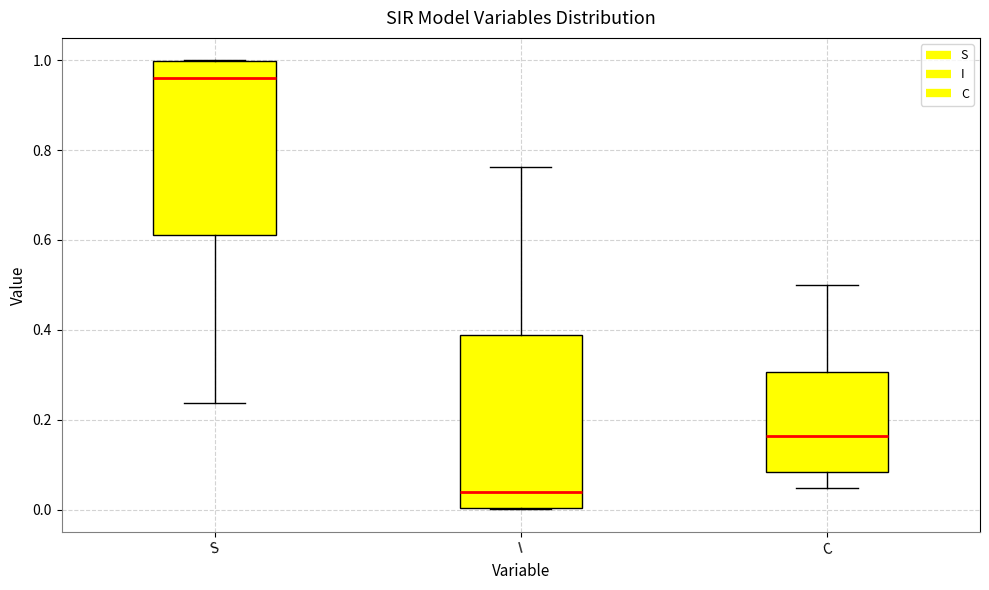

Which box has the lowest median line?

I